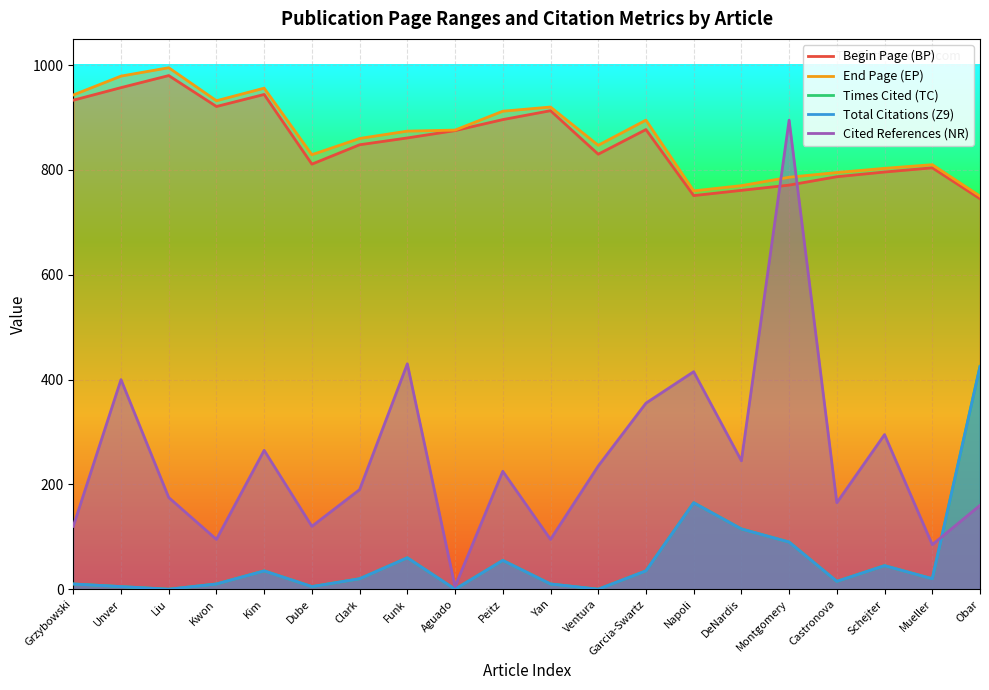

Does the chart display data point markers on the line(s)?

No